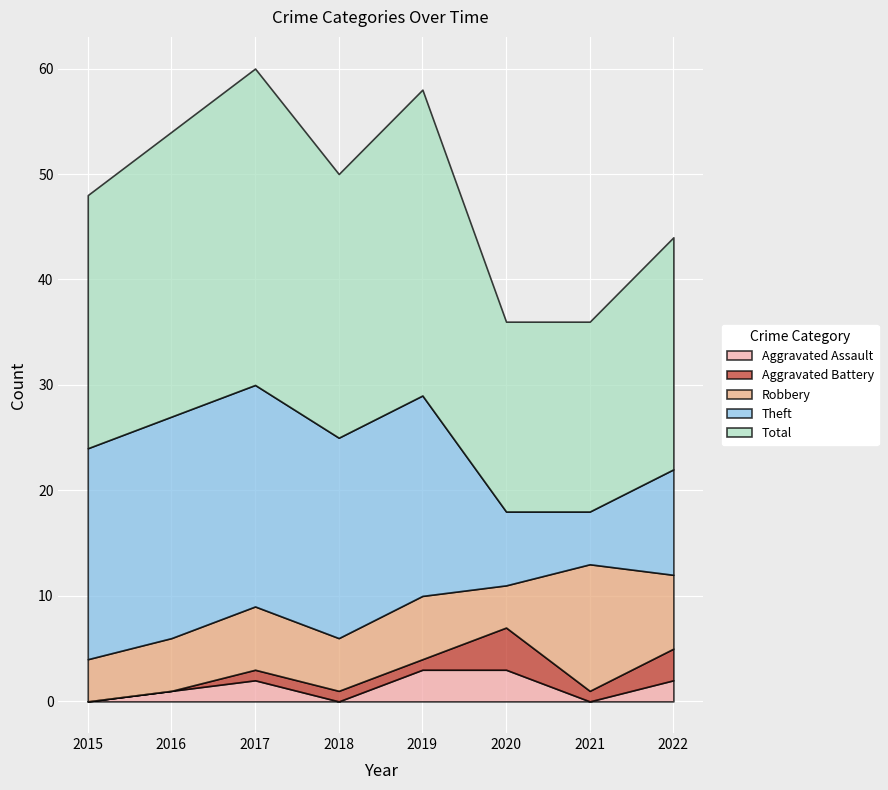

What is the value of the Total point at the 5th from the left?

29